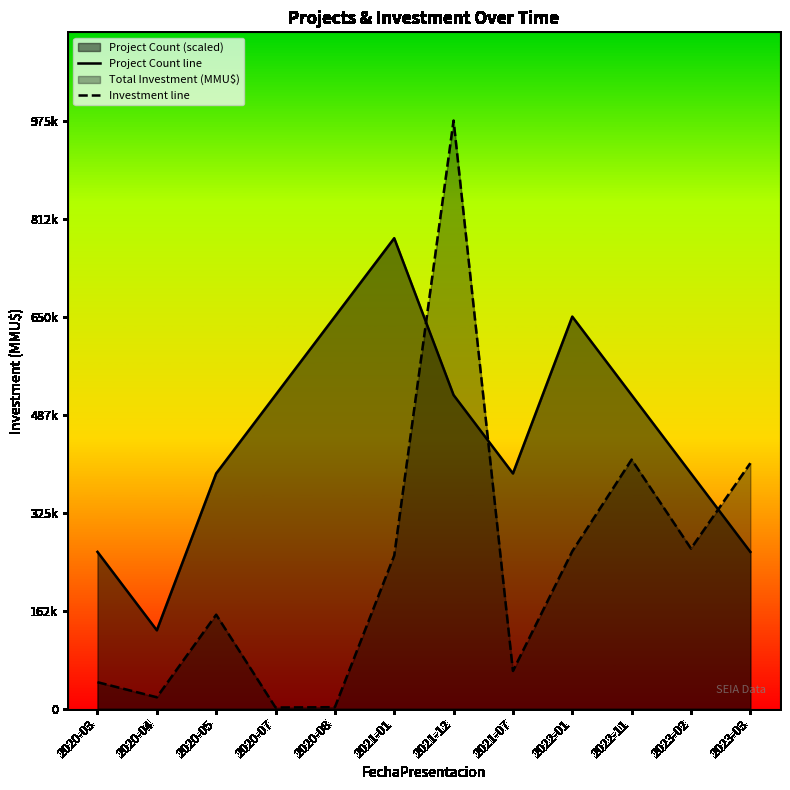

How many categories are shown in the chart?

12